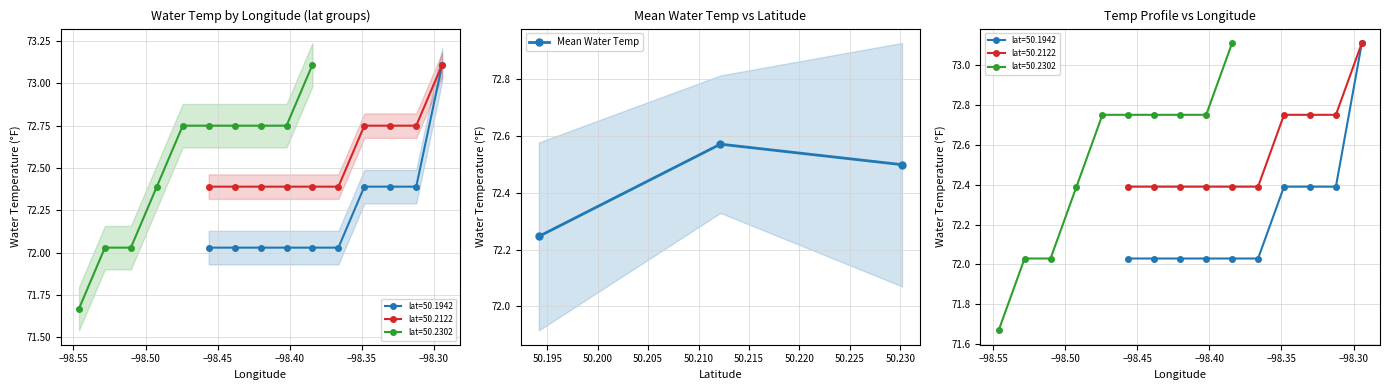

What is the value of the Mean Water Temp point at the 3rd from the left?

72.5